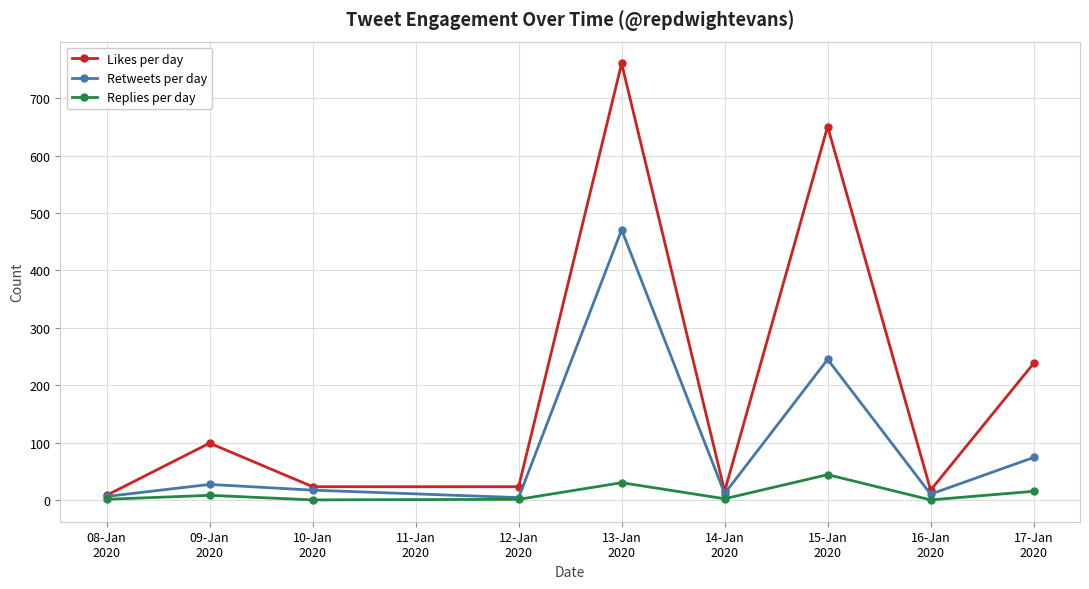

Count the number of data series in this chart.

3